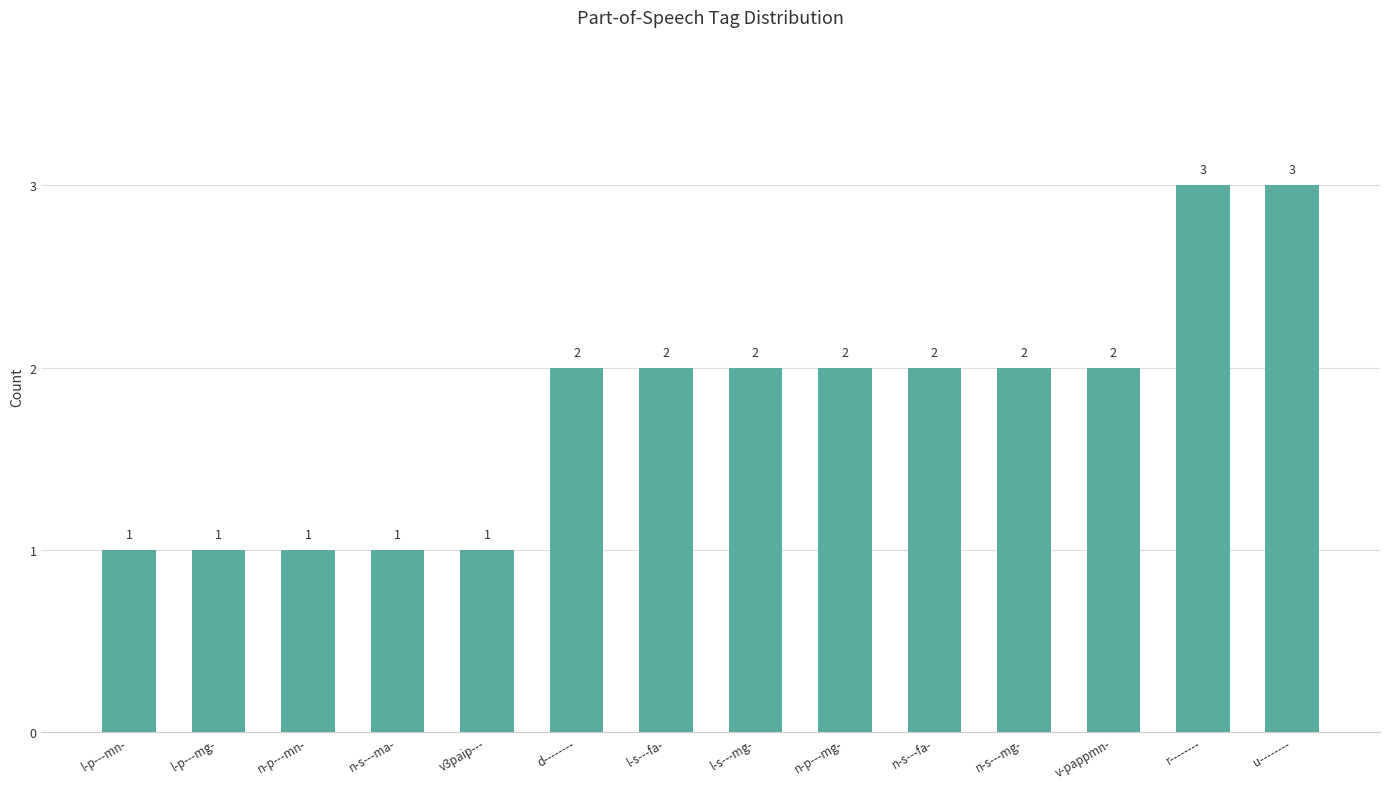

What position from the right is v3paip---?

10